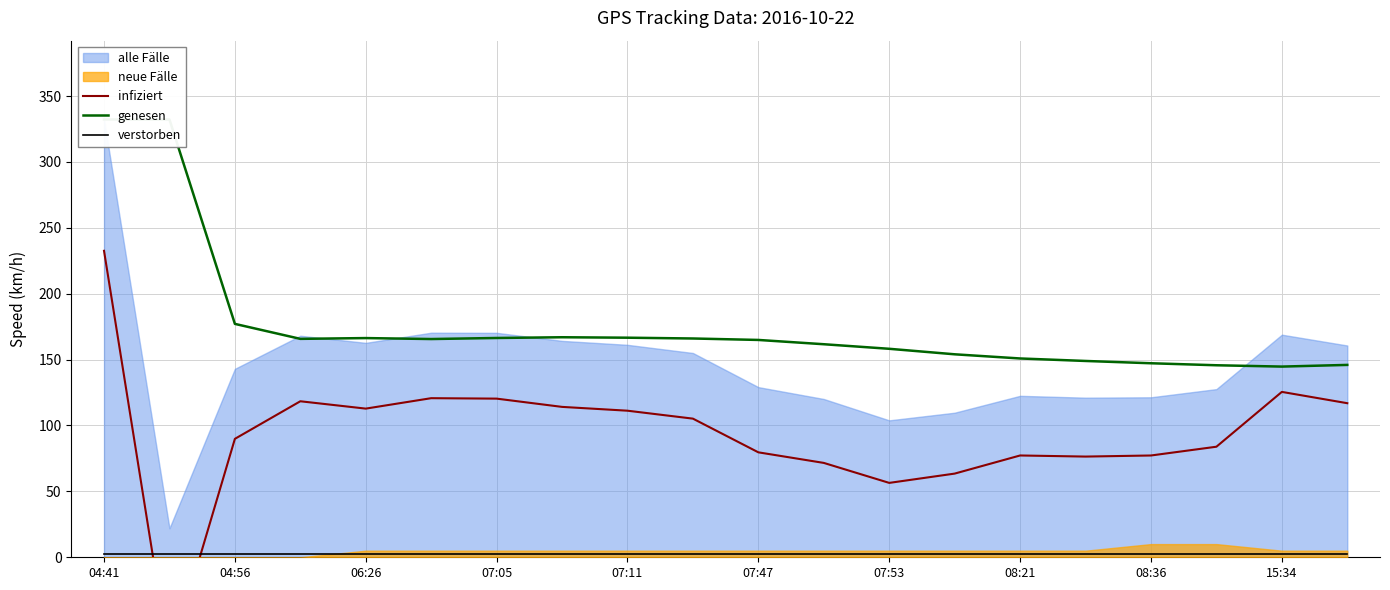

What is the greatest value displayed?

332.2